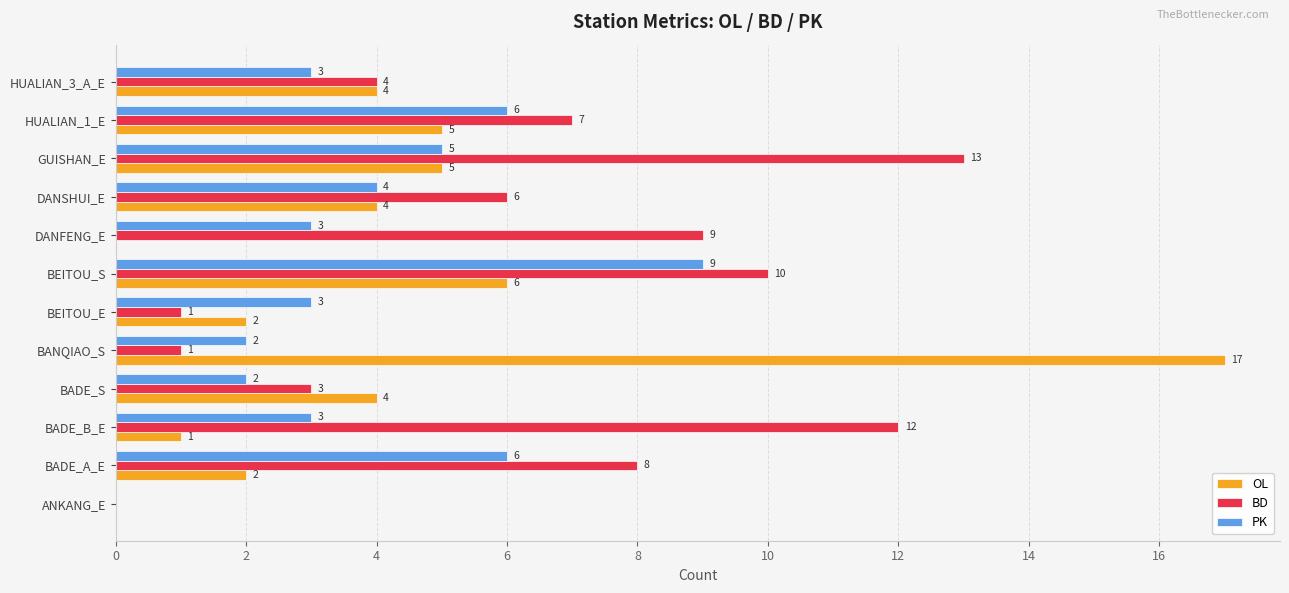

How many values in OL are above zero?

10